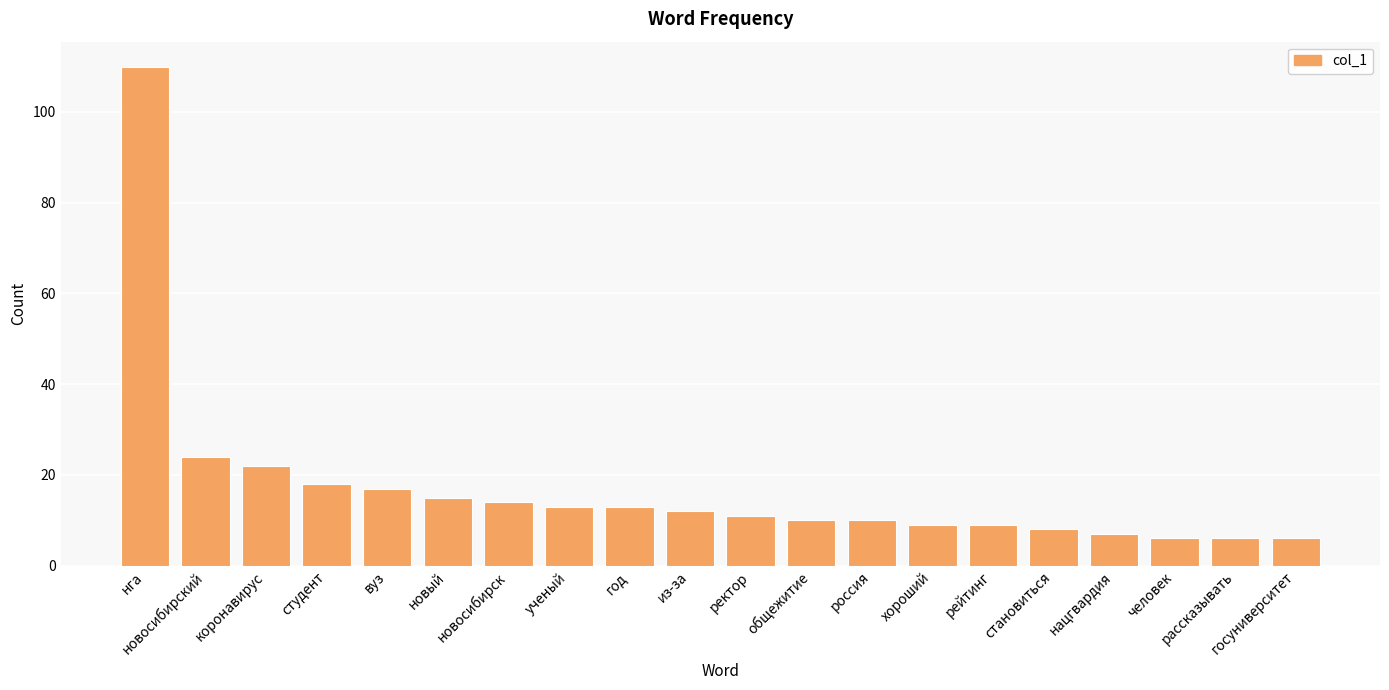

How many values are below 12?

10